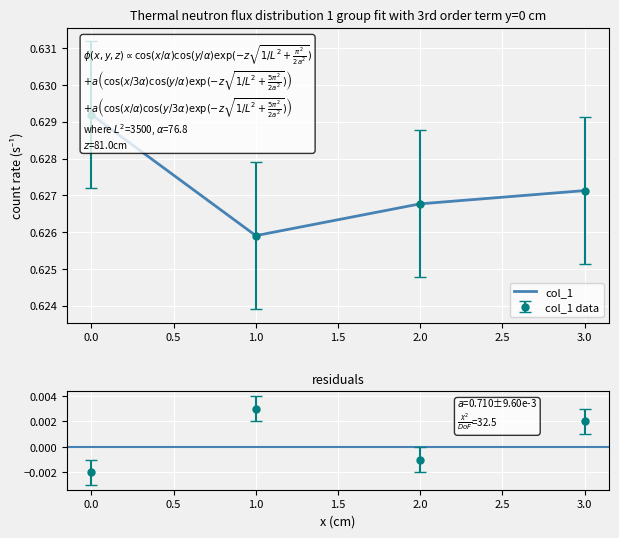

Reading left to right, transcribe all the data shown in this chart.

0=0.6	1=0.6	2=0.6	3=0.6